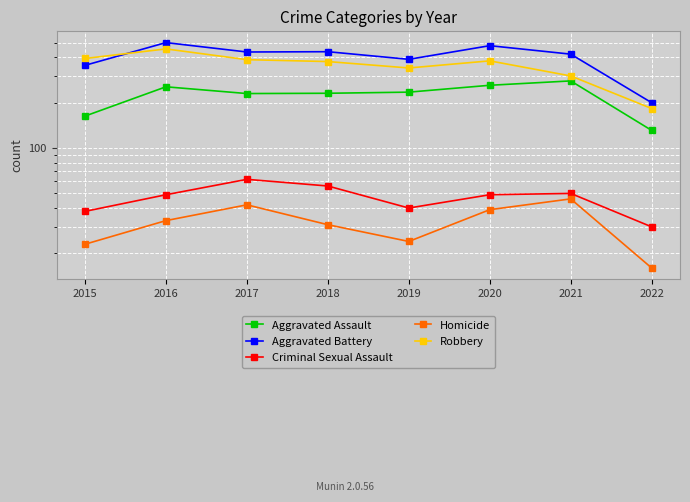

What is the minimum value for Aggravated Battery?

200